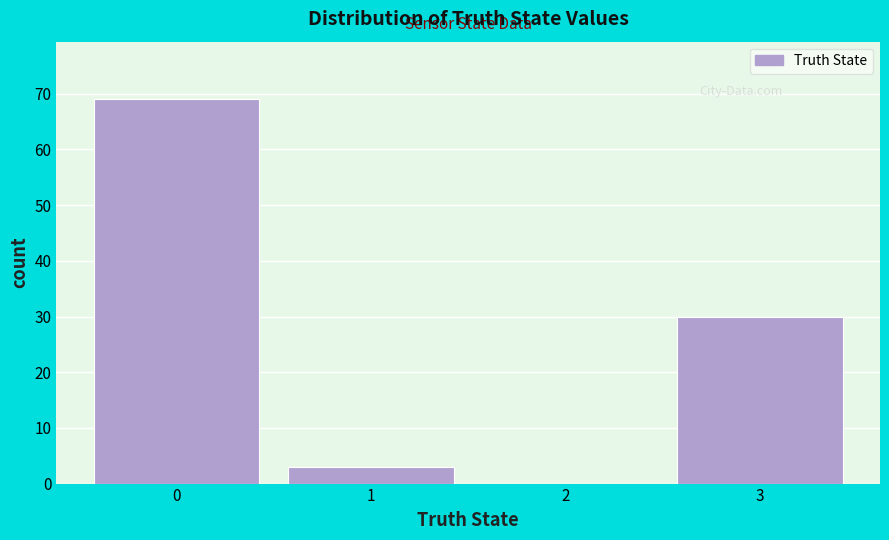

Reading left to right, transcribe this chart: for each bar, give the range it covers on the x-axis and its height. The values are not printed on the chart, so give them approximately, as read against the axis.

-0.5 to 0.5: 69
0.5 to 1.5: 3
1.5 to 2.5: 0
2.5 to 3.5: 30